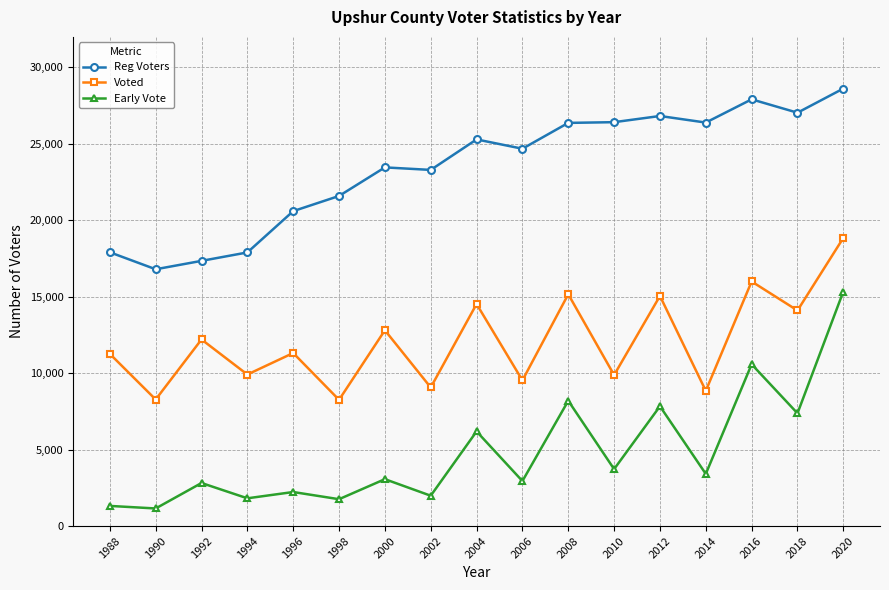

True or false: Voted has a value of 19251 at 1988.

False